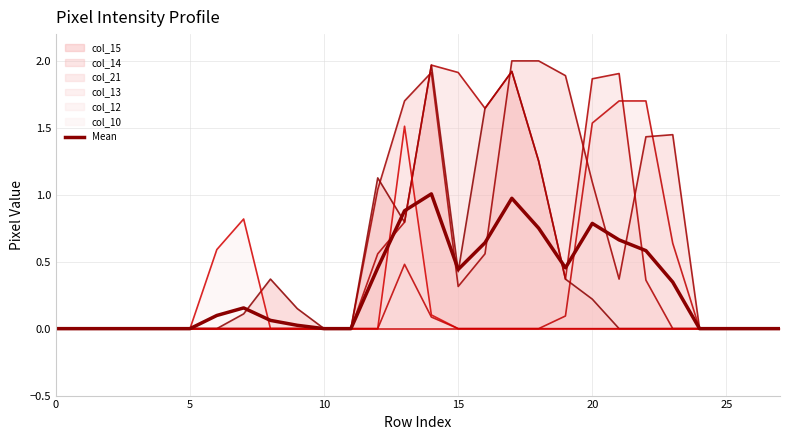

What is the sum of the values at 22 and 9?

0.6